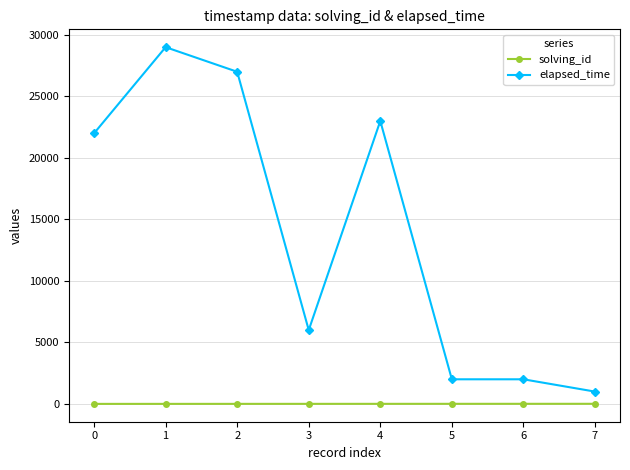

Does the chart have visible grid lines?

Yes